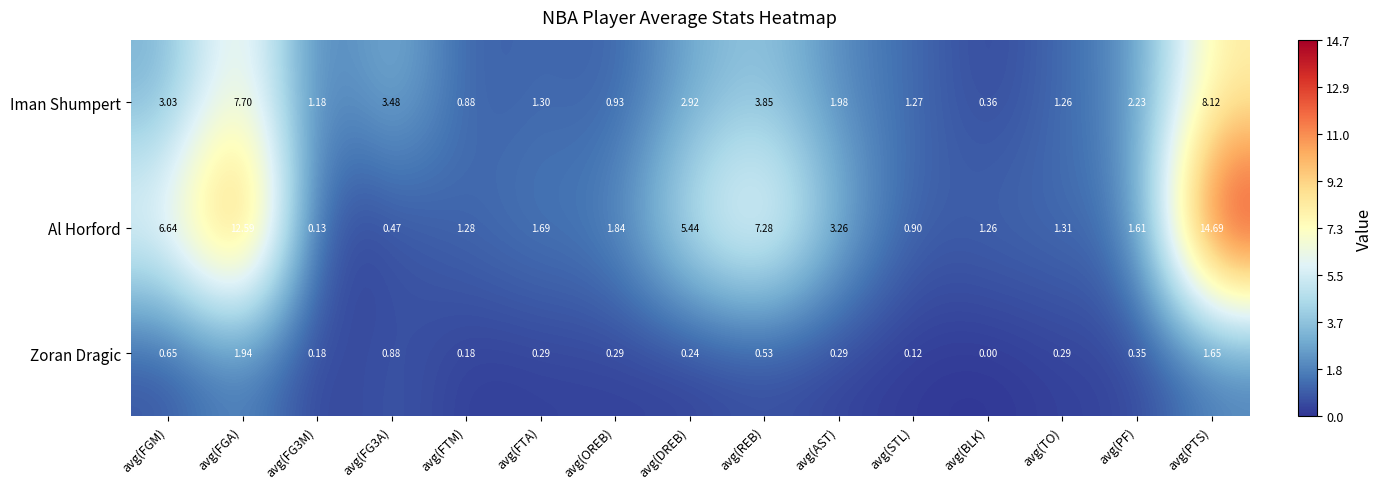

Which category has the lowest value in the Zoran Dragic series?

avg(BLK)